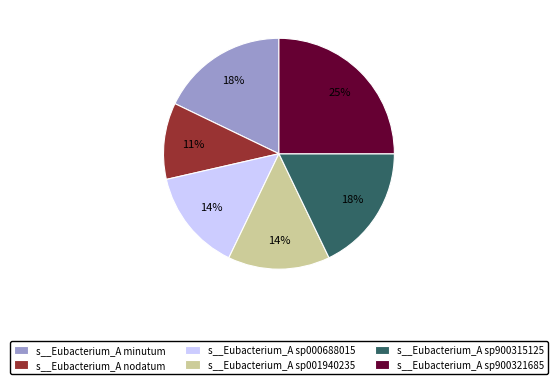

Combined, do s__Eubacterium_A sp900315125 and s__Eubacterium_A nodatum account for over 50%?

No